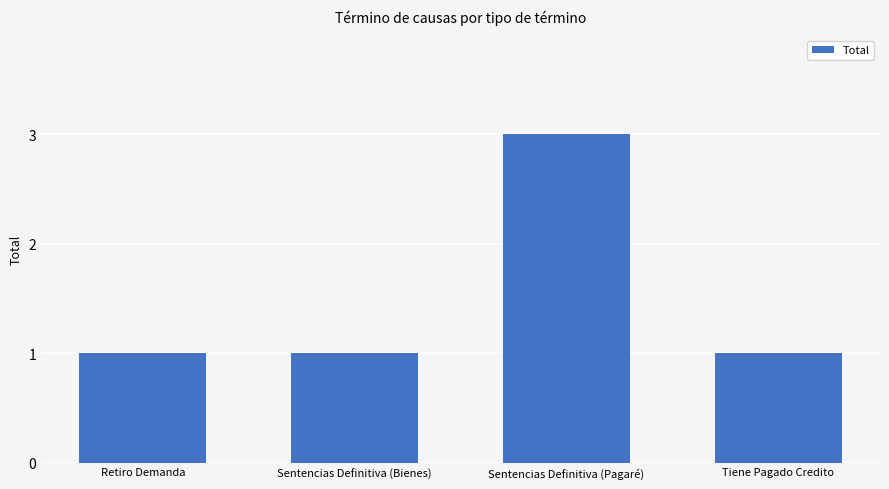

What is the minimum value shown in the chart?

1